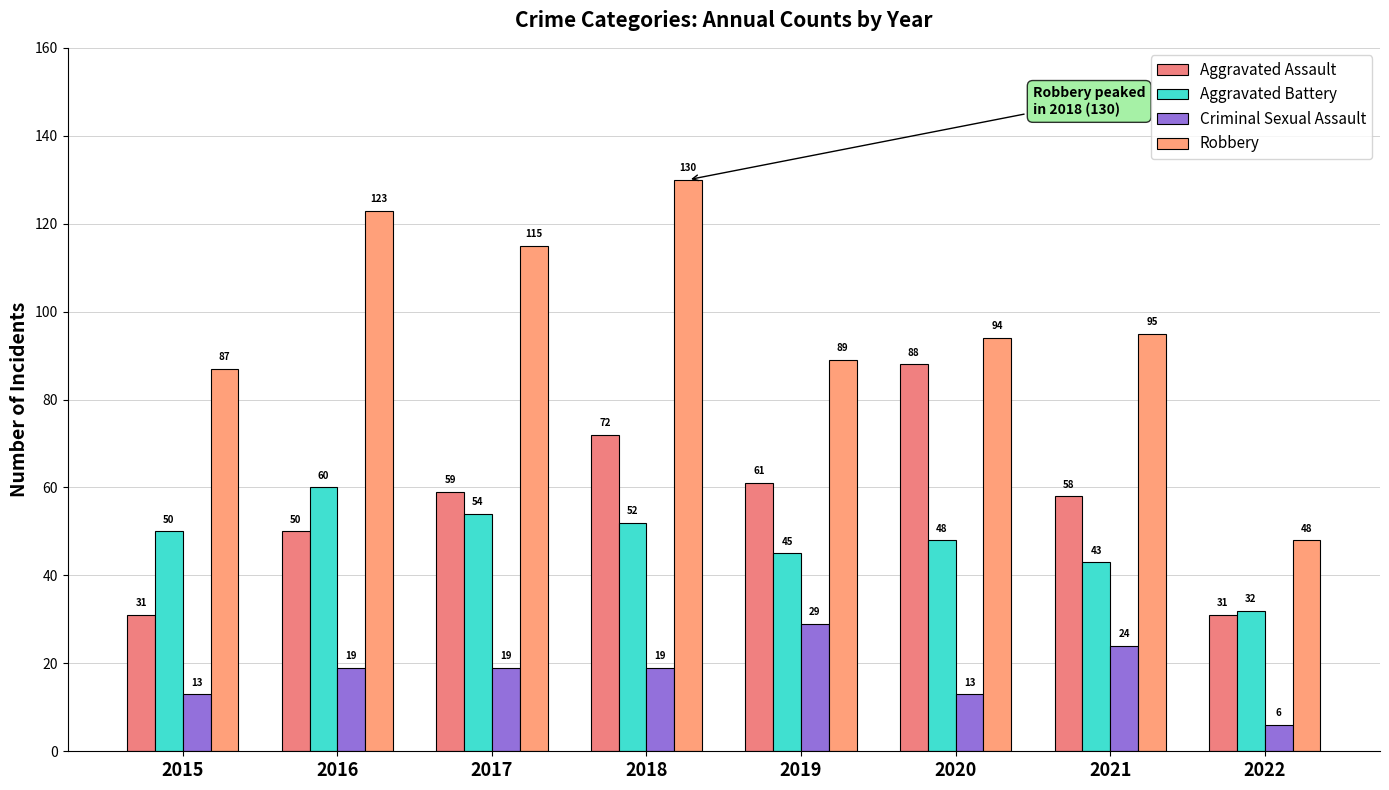

Count the number of data series in this chart.

4